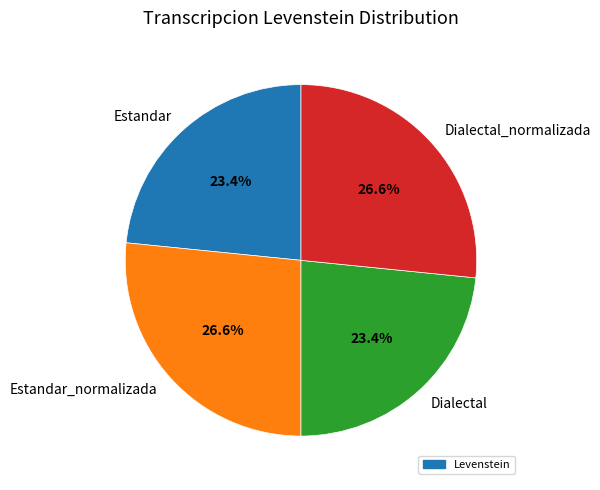

Is the sum of Dialectal and Estandar greater than half?

No